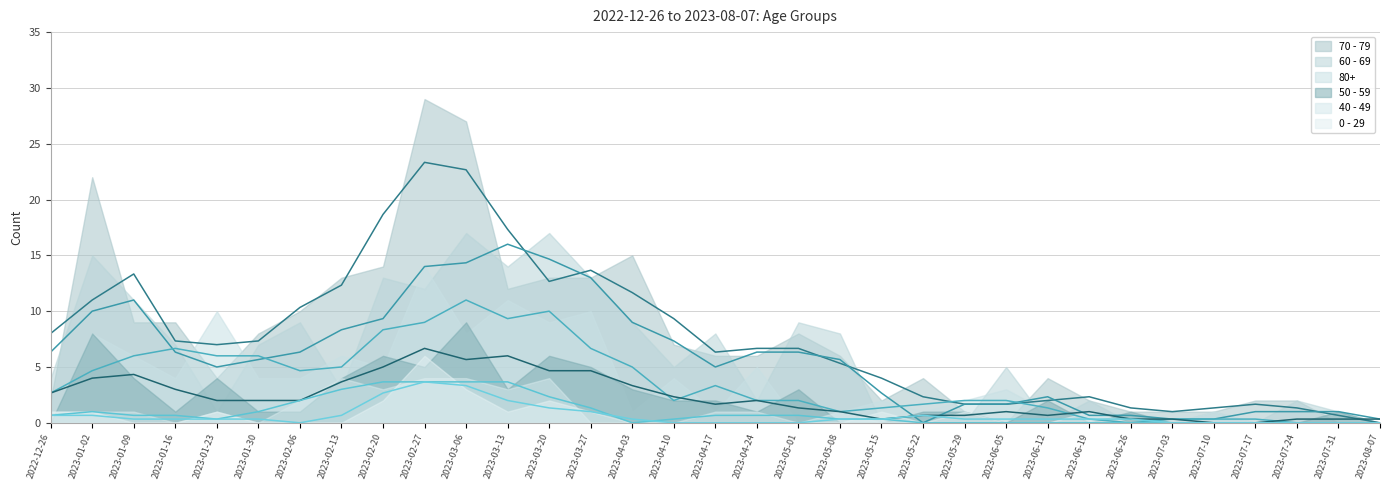

Which label corresponds to the largest value in the chart?

2023-02-27